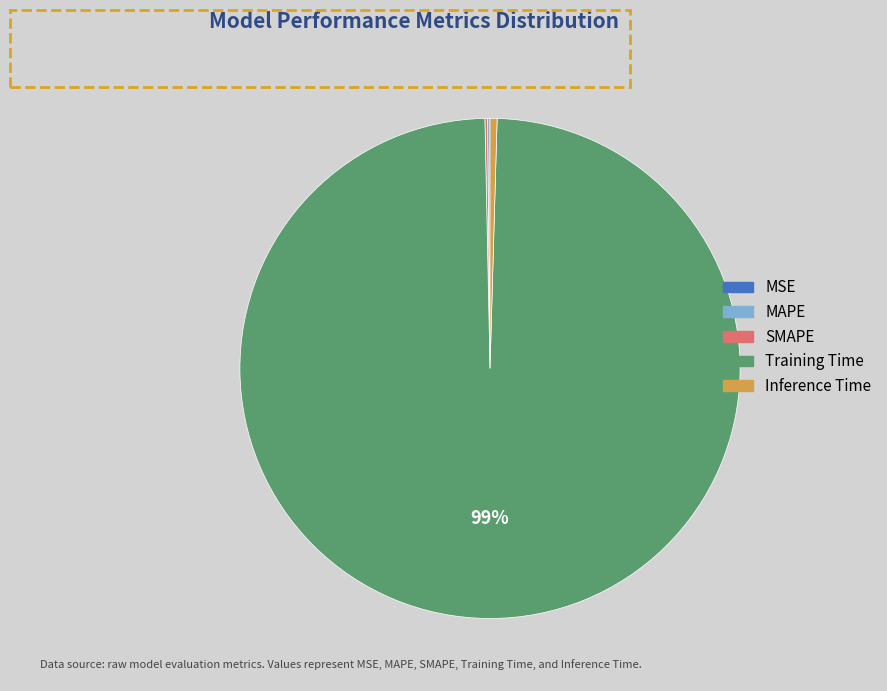

Which slice represents more than half of the pie?

Training Time